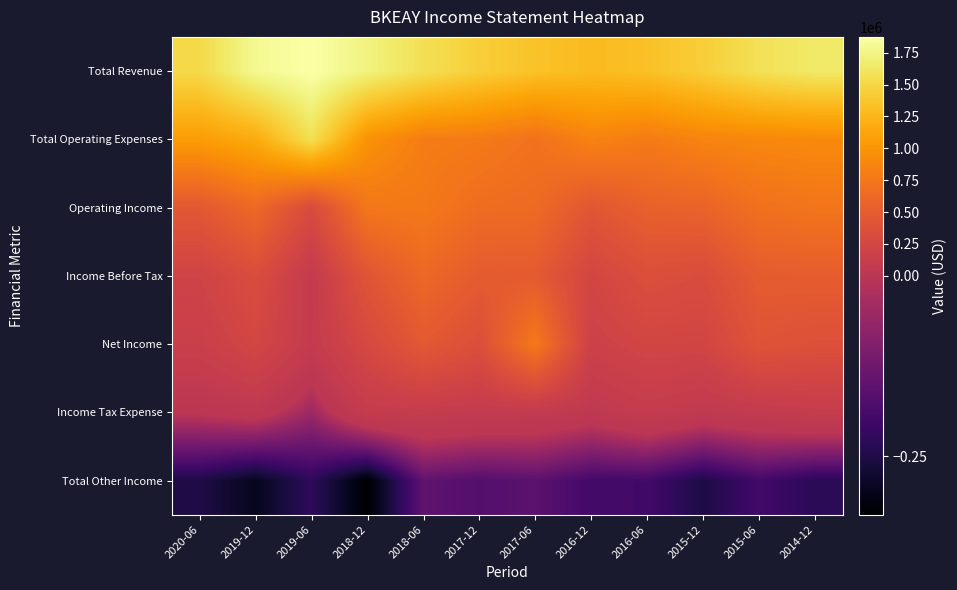

Count the number of categories in the chart.

12